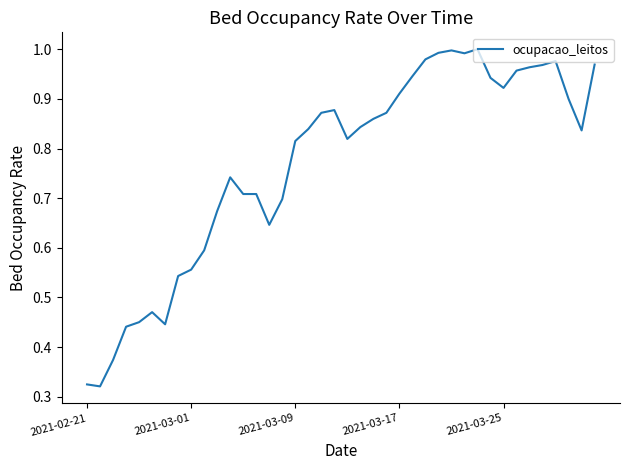

How many interior local peaks (higher than both neighbors) does the data have?

6